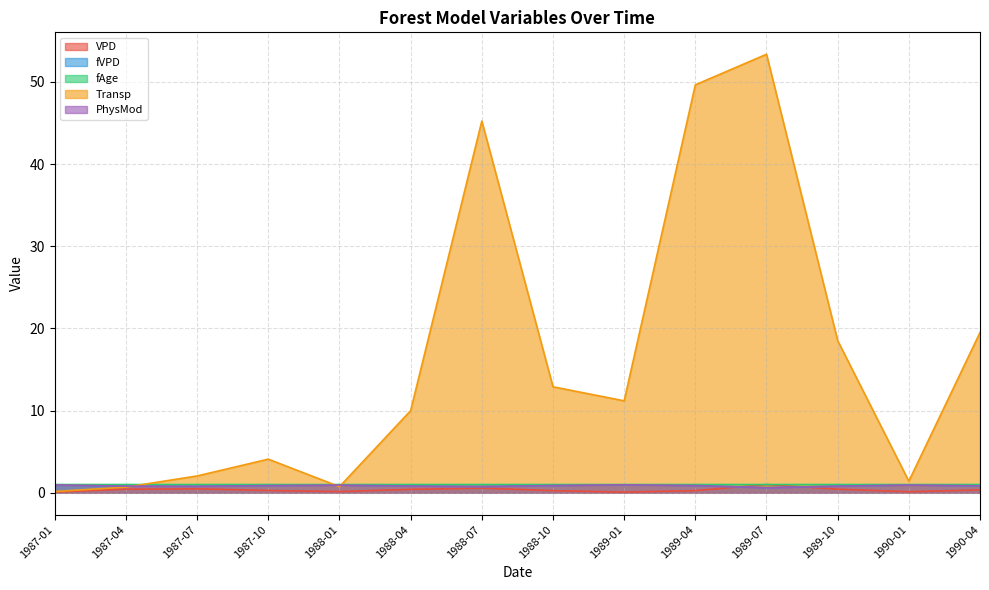

How many lines are shown in the chart?

5